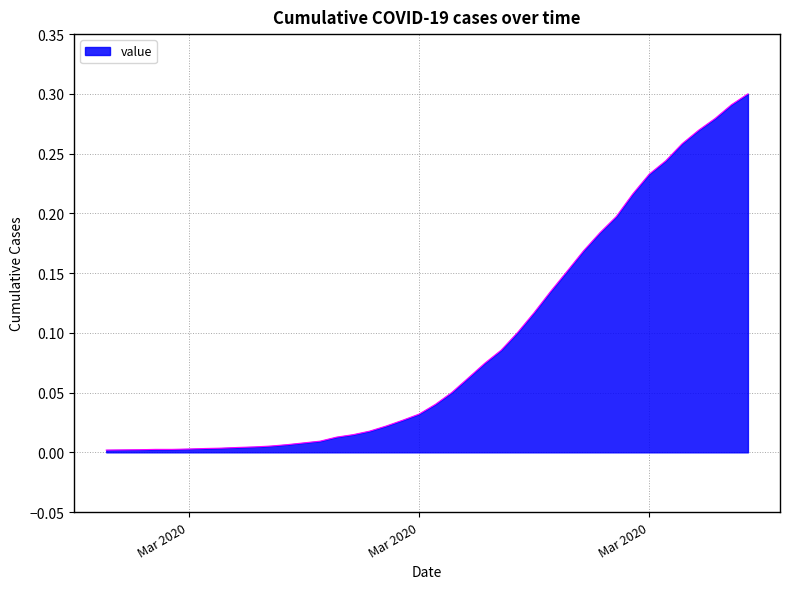

How many lines are shown in the chart?

1